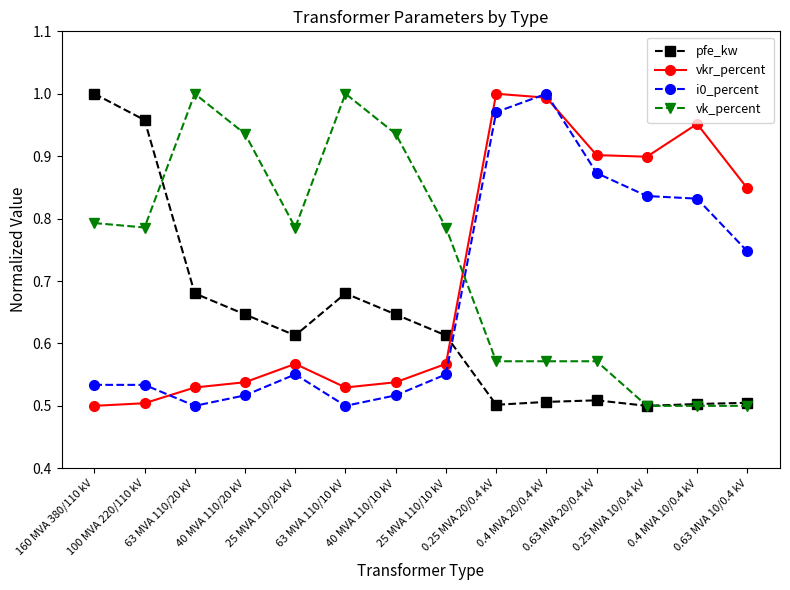

True or false: i0_percent has more than 0 interior local peaks.

True